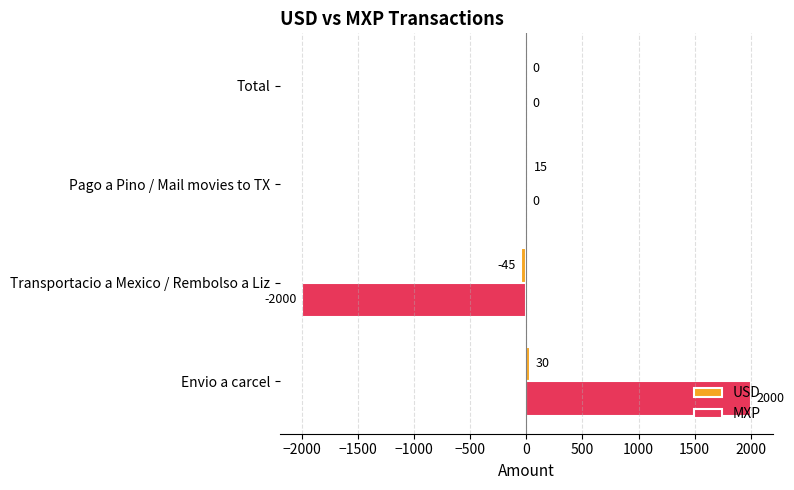

What is the highest value of the MXP series?

2000